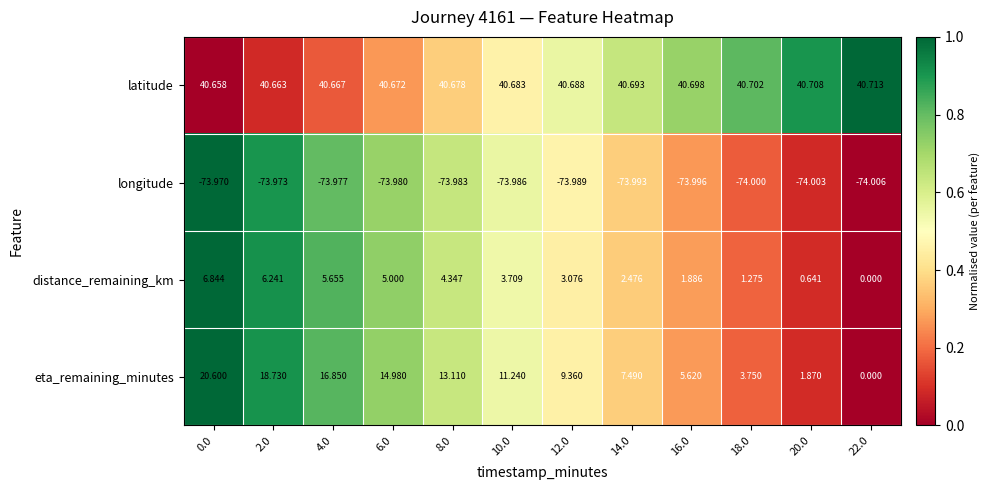

Which label corresponds to the largest value in the chart?

22.0